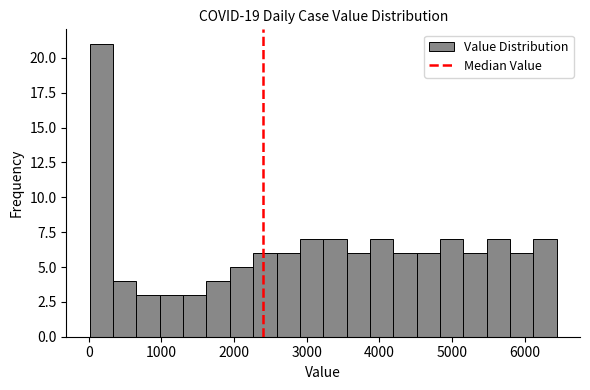

Read against the x-axis, roughly where is the centre of the tallest bar?

200